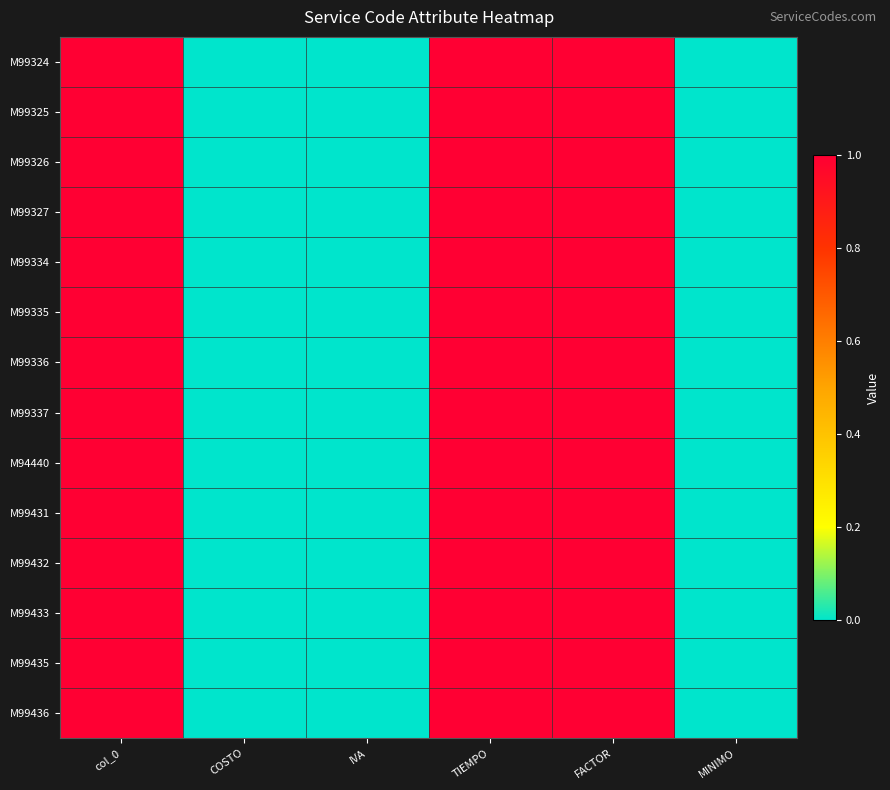

Which label corresponds to the smallest value in the chart?

COSTO